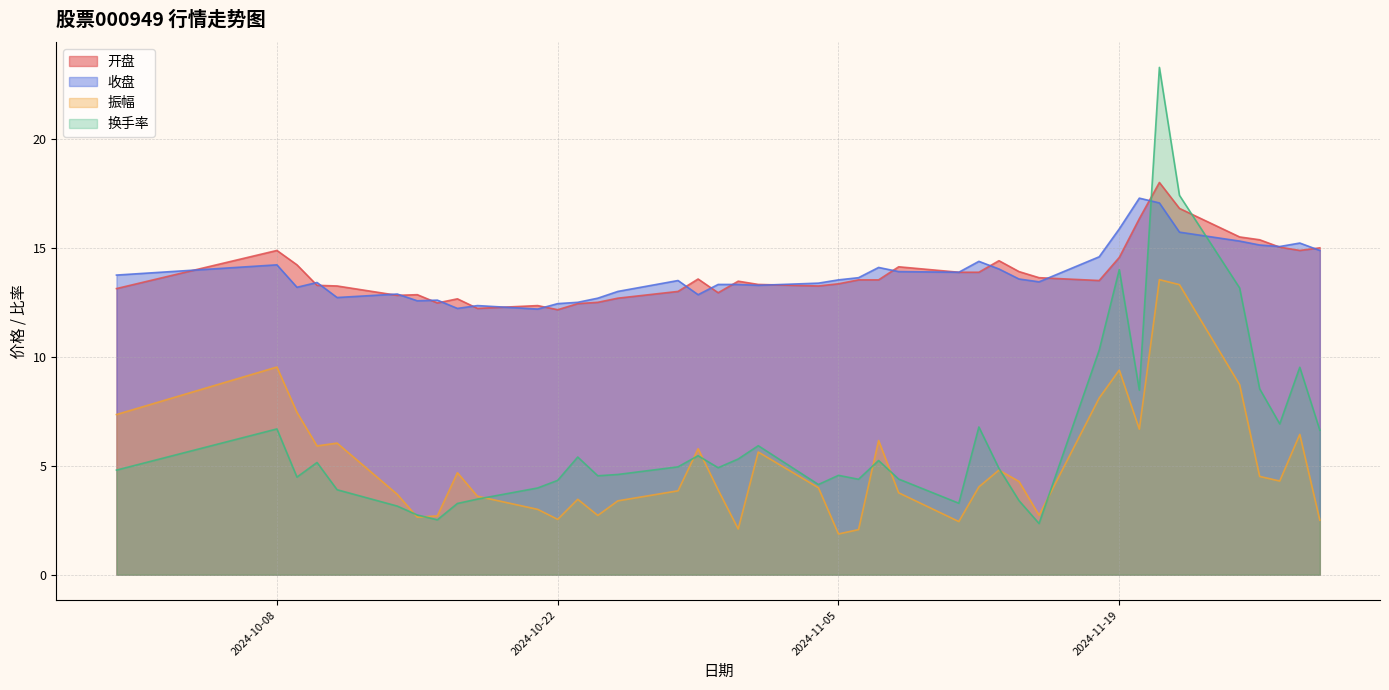

The value of 收盘 at 2024-10-11 is 12.7. True or false?

True